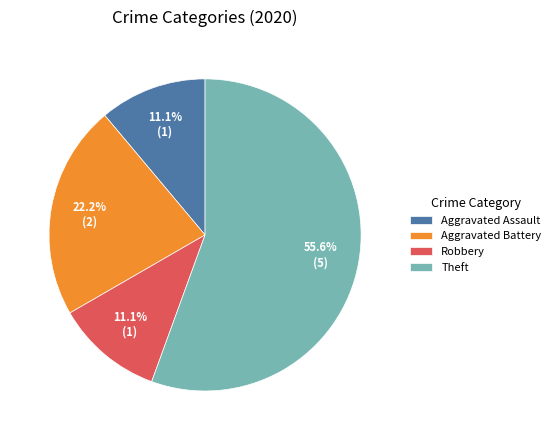

Is there any slice that represents more than half of the pie?

Yes